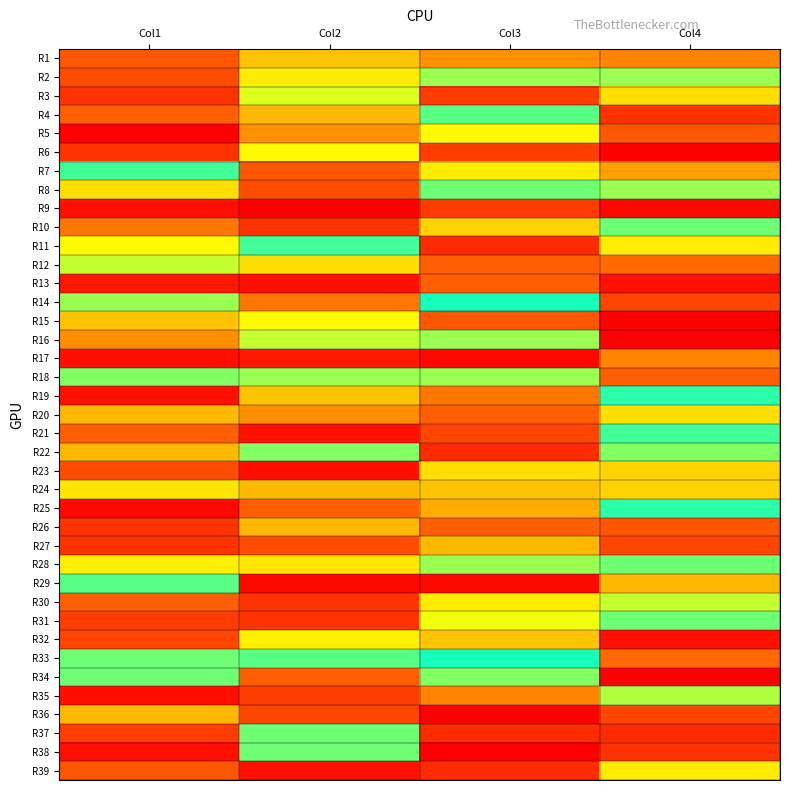

Reading right to left, transcribe all the data shown in this chart.

R1: Col4=14	Col3=15	Col2=19	Col1=10
R2: Col4=28	Col3=28	Col2=22	Col1=9
R3: Col4=21	Col3=7	Col2=25	Col1=6
R4: Col4=6	Col3=31	Col2=18	Col1=11
R5: Col4=10	Col3=23	Col2=15	Col1=0
R6: Col4=0	Col3=7	Col2=23	Col1=6
R7: Col4=16	Col3=22	Col2=10	Col1=32
R8: Col4=28	Col3=30	Col2=9	Col1=21
R9: Col4=1	Col3=7	Col2=0	Col1=2
R10: Col4=40	Col3=20	Col2=6	Col1=13
R11: Col4=22	Col3=5	Col2=32	Col1=23
R12: Col4=12	Col3=11	Col2=21	Col1=44
R13: Col4=2	Col3=11	Col2=2	Col1=3
R14: Col4=8	Col3=36	Col2=13	Col1=28
R15: Col4=0	Col3=10	Col2=23	Col1=19
R16: Col4=0	Col3=42	Col2=44	Col1=57
R17: Col4=14	Col3=1	Col2=3	Col1=2
R18: Col4=11	Col3=28	Col2=28	Col1=29
R19: Col4=33	Col3=59	Col2=19	Col1=2
R20: Col4=21	Col3=11	Col2=57	Col1=53
R21: Col4=32	Col3=8	Col2=2	Col1=11
R22: Col4=29	Col3=5	Col2=29	Col1=18
R23: Col4=20	Col3=21	Col2=2	Col1=63
R24: Col4=20	Col3=19	Col2=53	Col1=49
R25: Col4=33	Col3=17	Col2=11	Col1=1
R26: Col4=10	Col3=11	Col2=18	Col1=6
R27: Col4=8	Col3=18	Col2=63	Col1=6
R28: Col4=40	Col3=28	Col2=49	Col1=48
R29: Col4=18	Col3=1	Col2=1	Col1=31
R30: Col4=26	Col3=22	Col2=6	Col1=11
R31: Col4=40	Col3=24	Col2=6	Col1=7
R32: Col4=2	Col3=19	Col2=48	Col1=8
R33: Col4=12	Col3=36	Col2=31	Col1=30
R34: Col4=0	Col3=41	Col2=11	Col1=30
R35: Col4=27	Col3=14	Col2=7	Col1=2
R36: Col4=8	Col3=70	Col2=8	Col1=18
R37: Col4=5	Col3=5	Col2=30	Col1=7
R38: Col4=6	Col3=0	Col2=30	Col1=2
R39: Col4=22	Col3=5	Col2=2	Col1=10